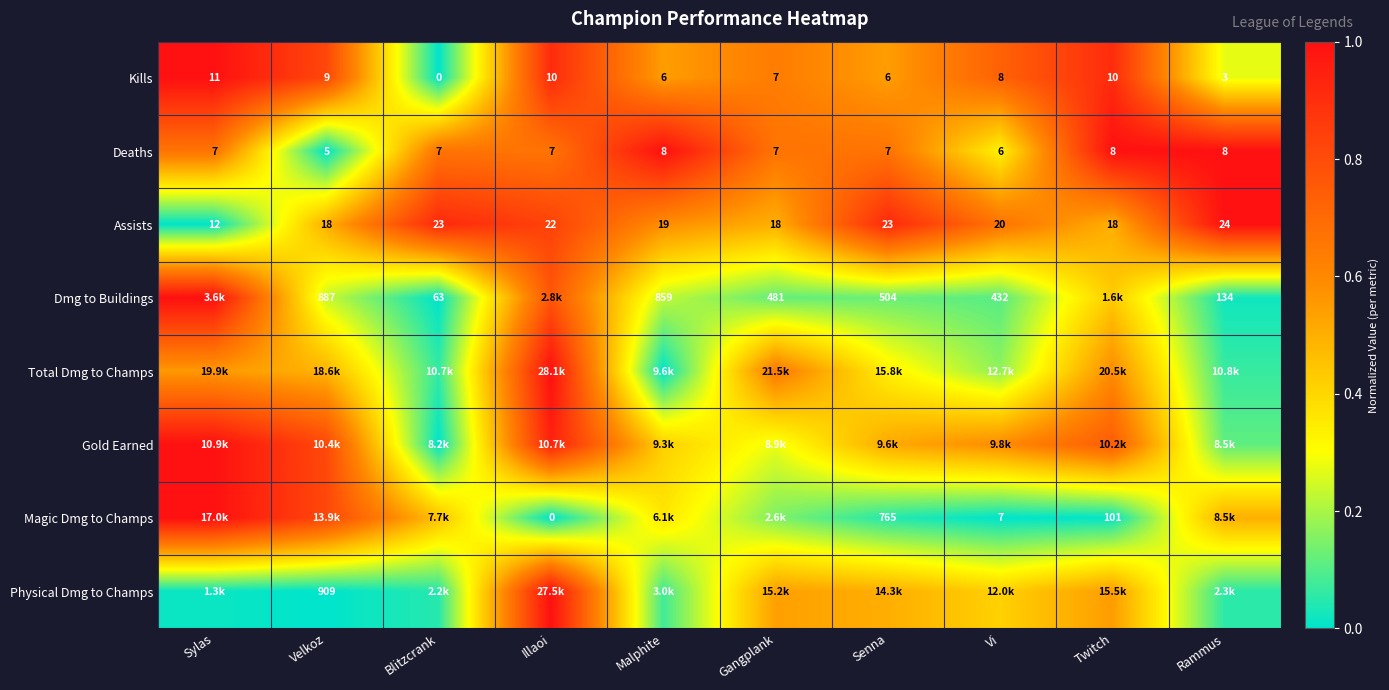

Which category has the lowest value in the Deaths series?

Velkoz